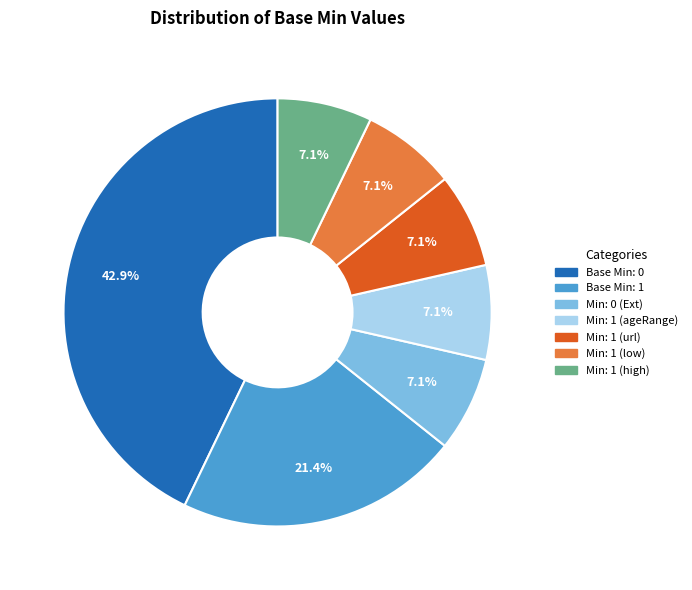

Is there any slice that represents more than half of the pie?

No